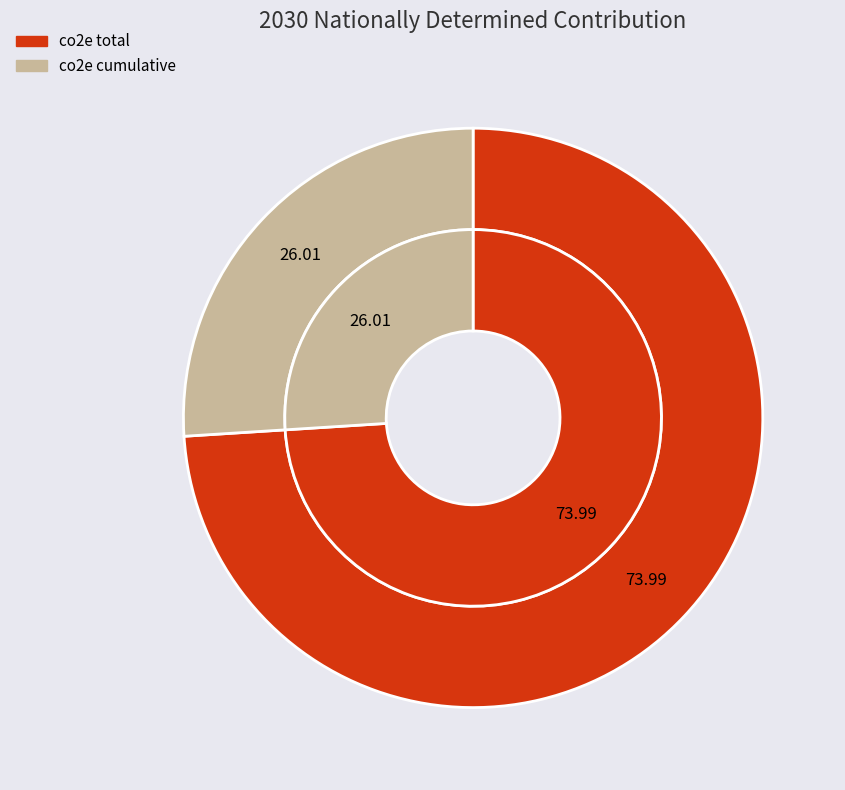

What is the ratio of the value at co2e cumulative to the value at co2e total?

0.4